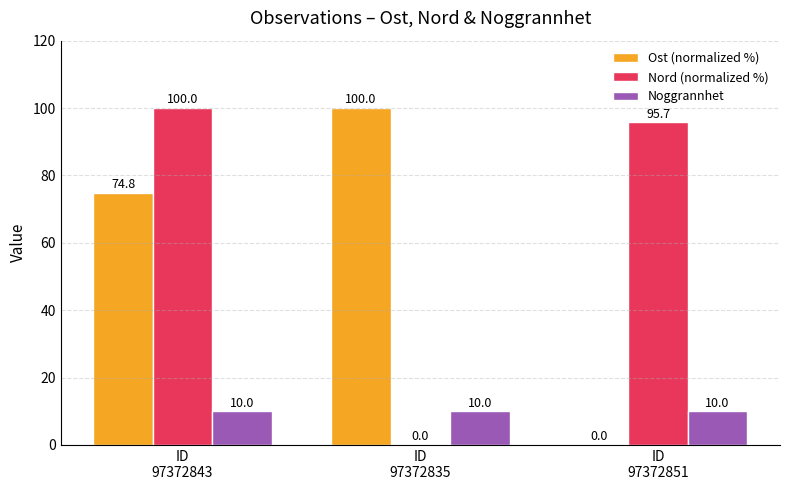

Which series has the largest total across all categories?

Nord (normalized %)